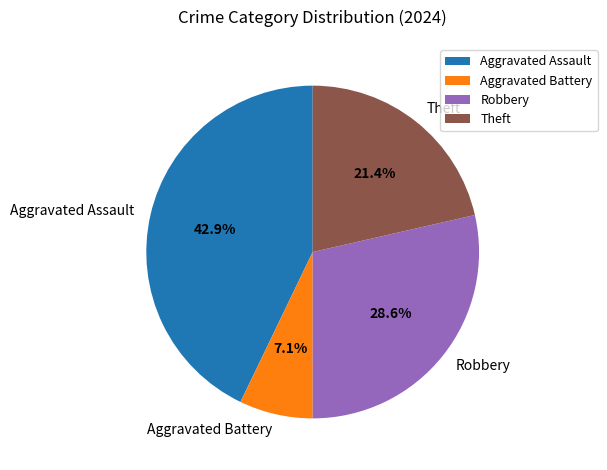

What is the total percentage of Aggravated Battery and Robbery?

35.7%